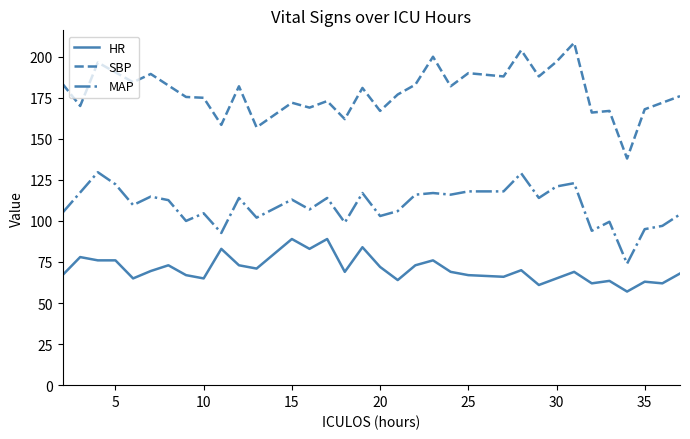

Does the chart display data point markers on the line(s)?

No